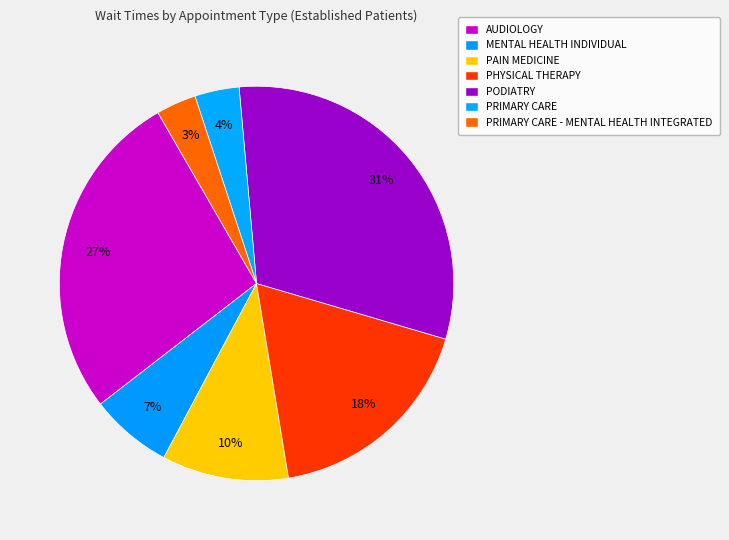

What is the largest slice in the pie chart?

PODIATRY